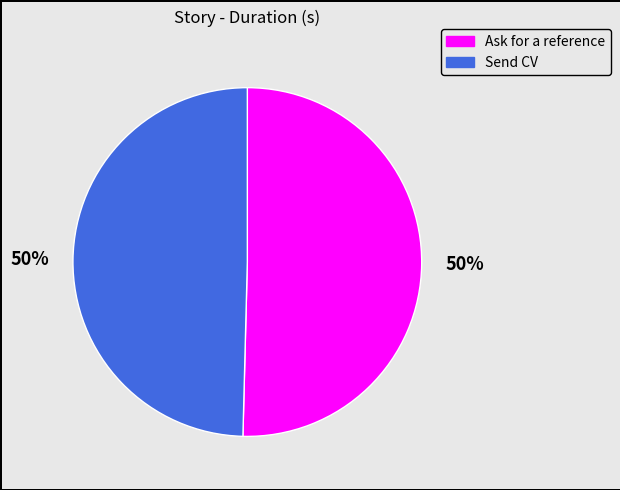

What is the ratio of the value at Ask for a reference to the value at Send CV?

1.0